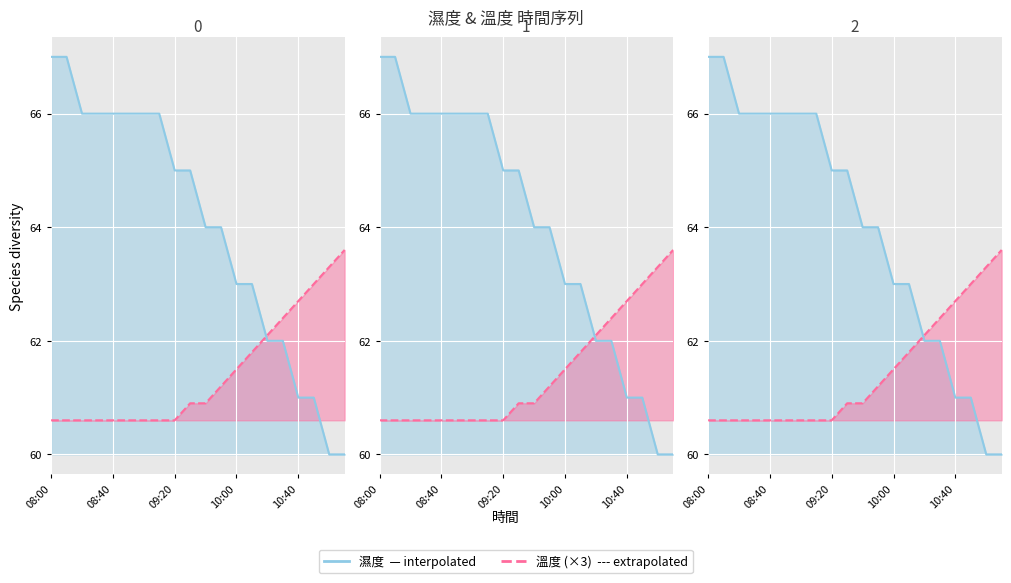

Read the 溫度 value at 10:20.

62.1